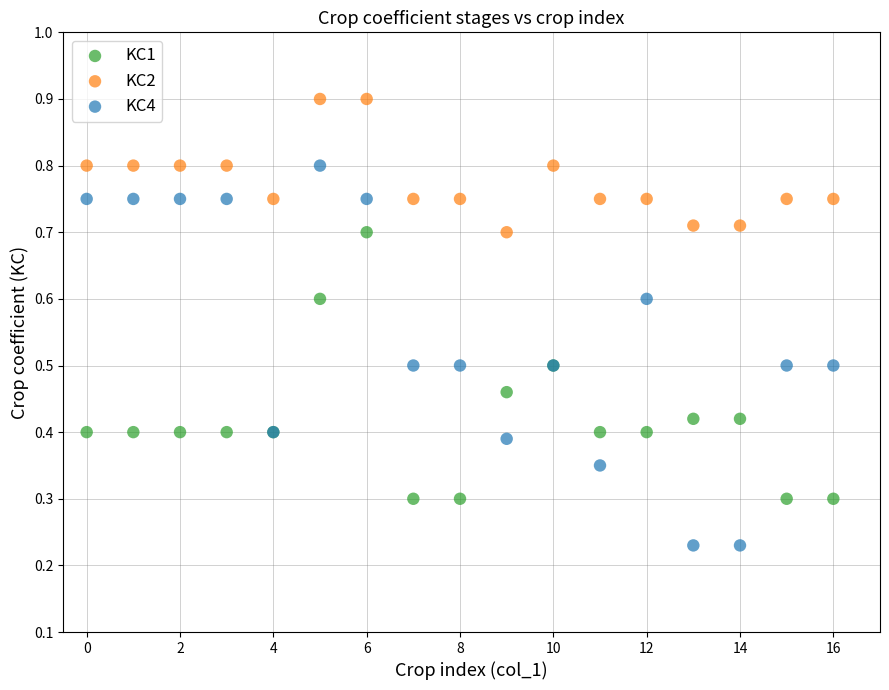

Which series reaches the minimum Y coordinate?

KC4